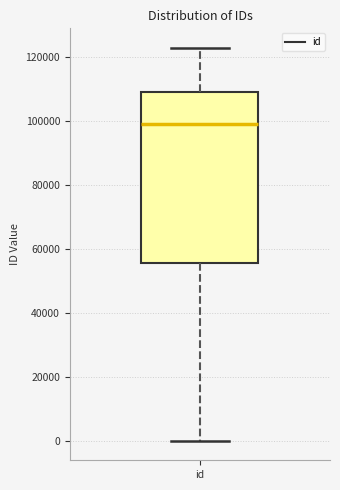

Transcribe this box plot: give where the median line is, the range the box spans, and where the two whiskers end, as read against the y-axis. The values are not printed on the chart, so give them approximately, as read against the axis.

median 98000, box 56000 to 110000, whiskers 0 to 122000